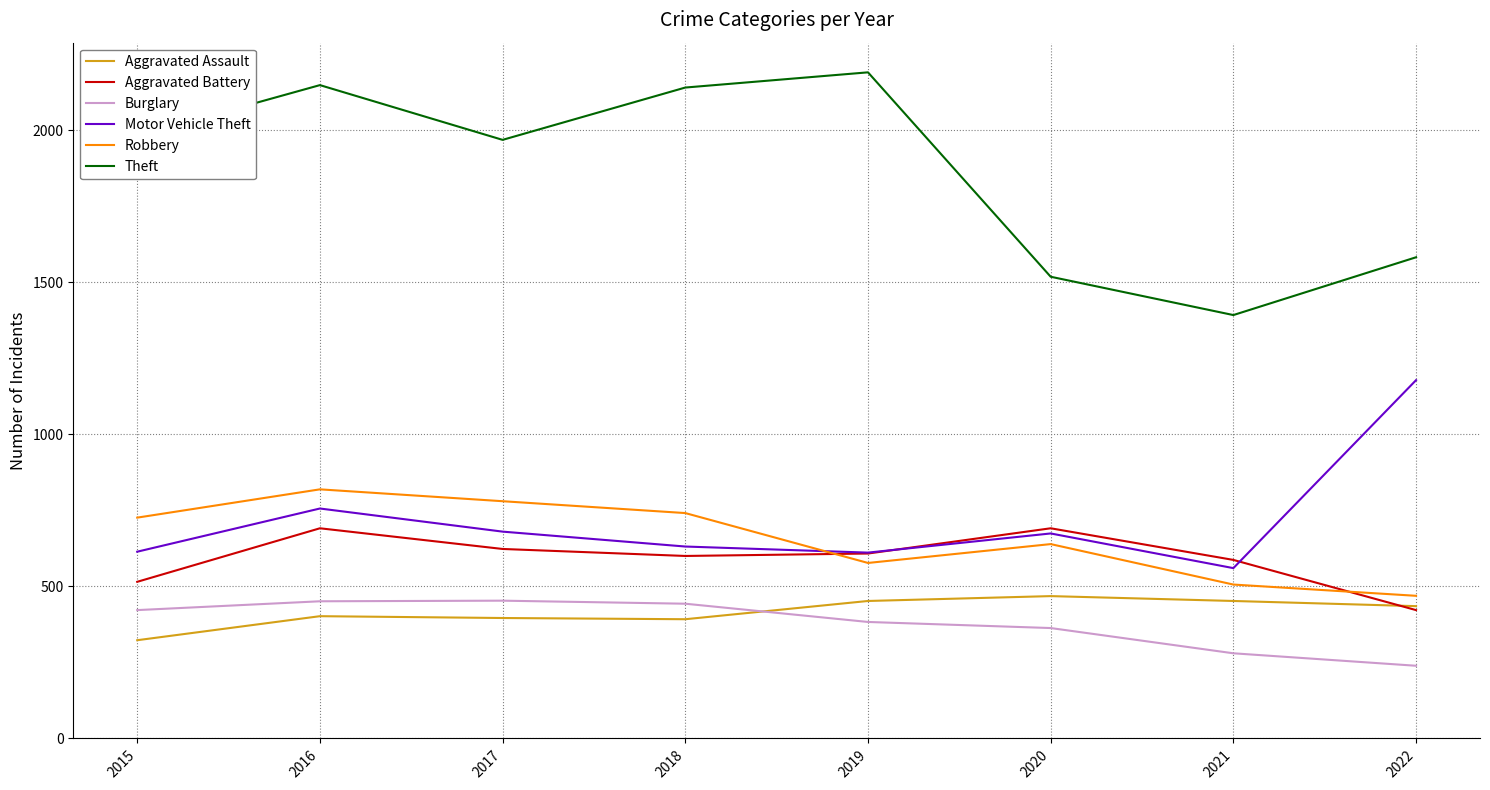

What is the difference between the Robbery values at 2017 and 2022?

311